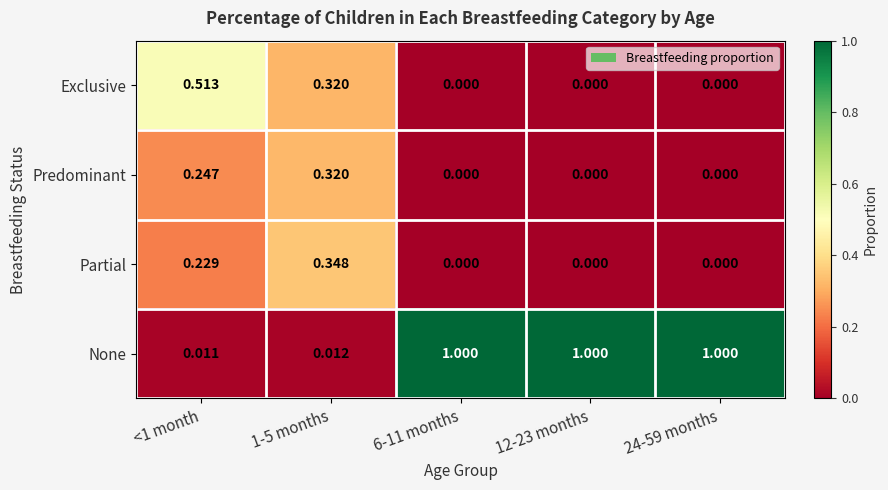

Which series has the widest spread of values?

None